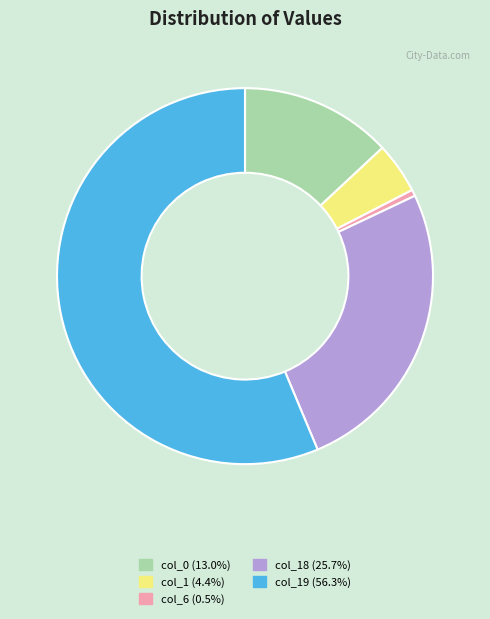

Does any single category account for the majority?

Yes